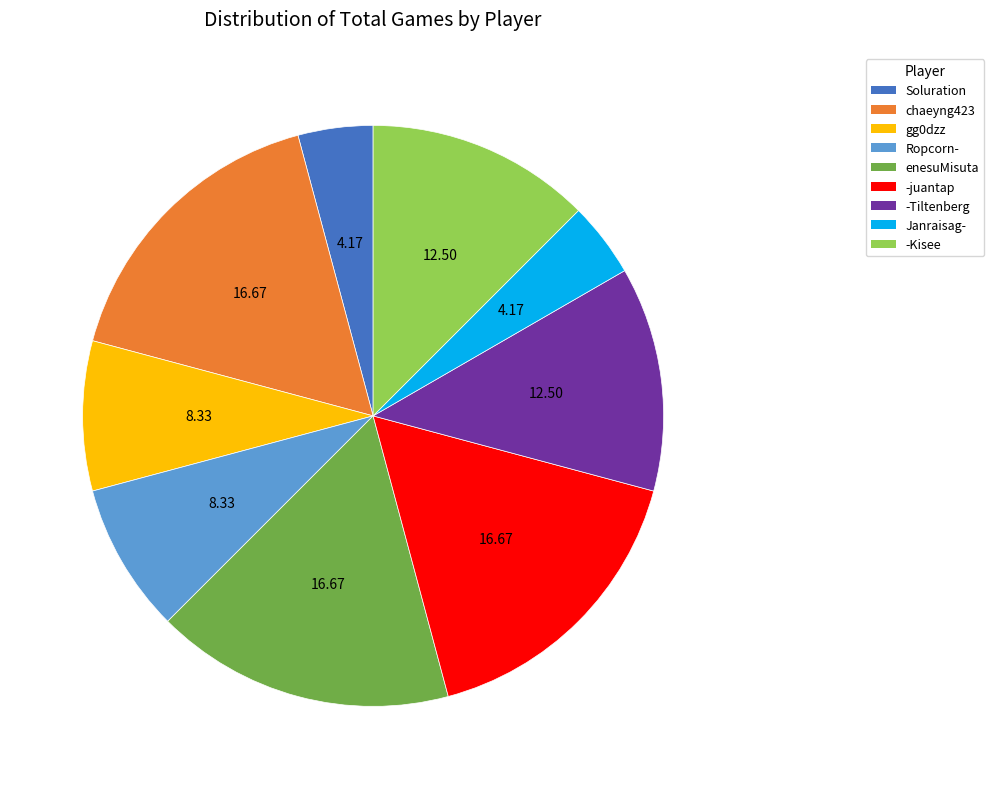

Is there a majority slice in this chart?

No